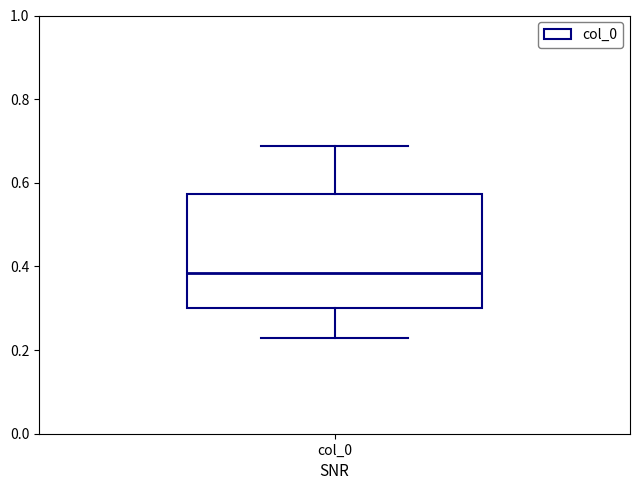

Read this box plot against the y-axis: the position of the median line, the range covered by the box, and the ends of both whiskers. The values are not printed on the chart, so give them approximately, as read against the axis.

median 0.38, box 0.30 to 0.58, whiskers 0.22 to 0.68